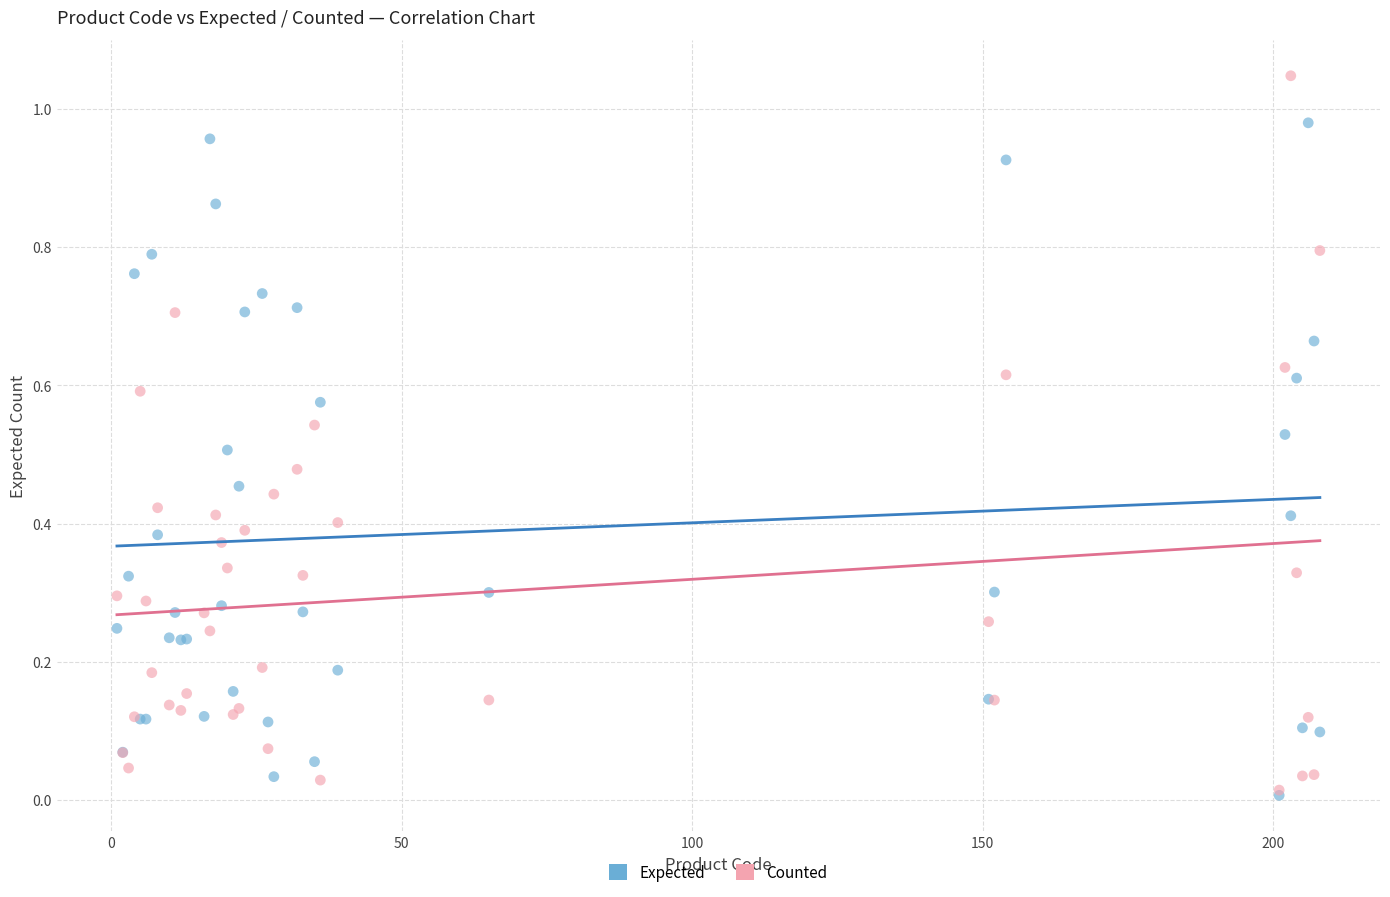

Which series has the widest spread of Y values?

Counted